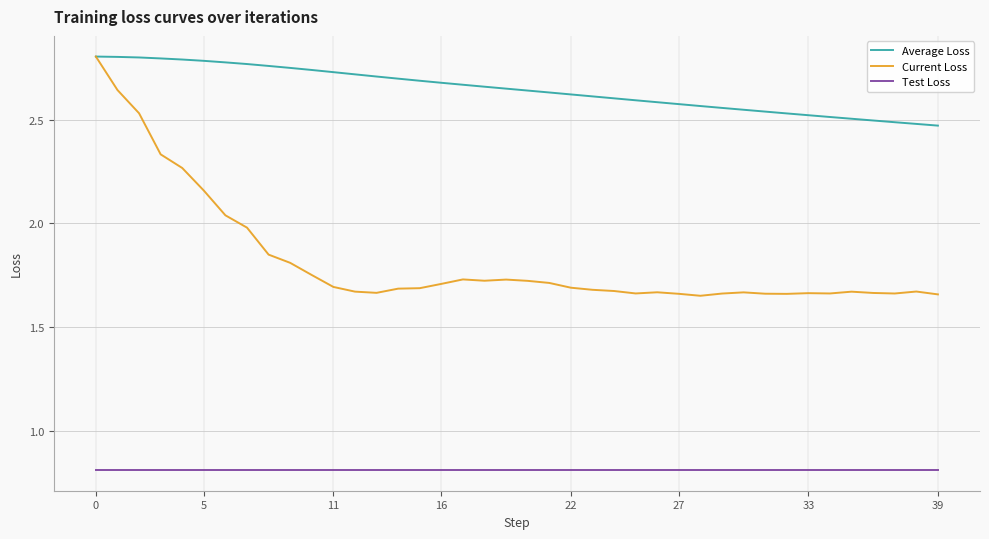

Count the number of data series in this chart.

3